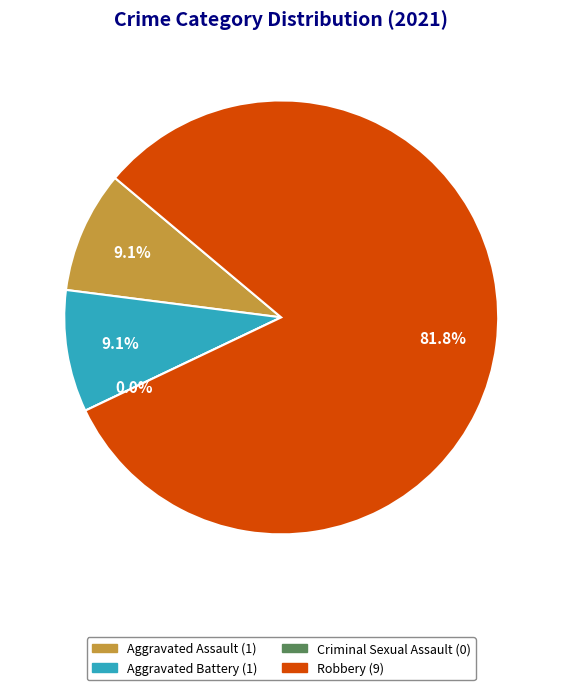

How many slices are in this pie chart?

4